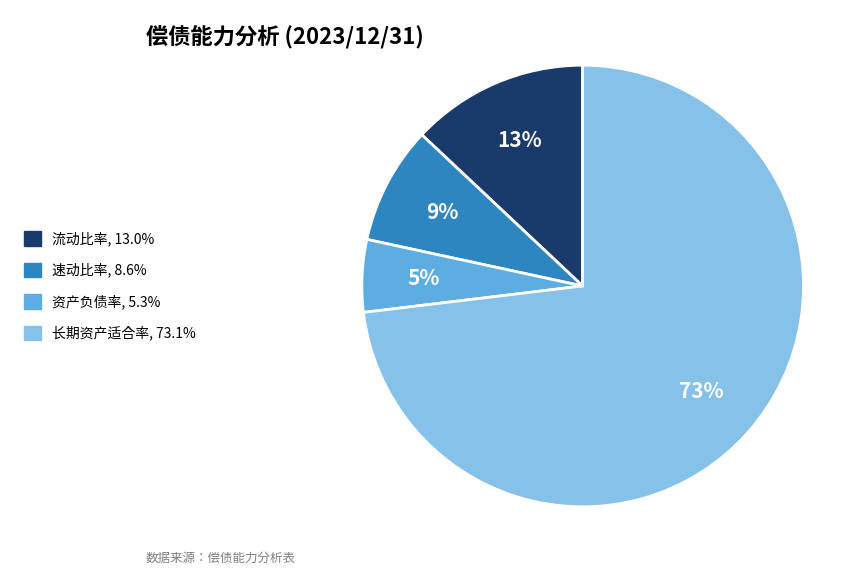

To the nearest percent, what is the average slice percentage?

25%